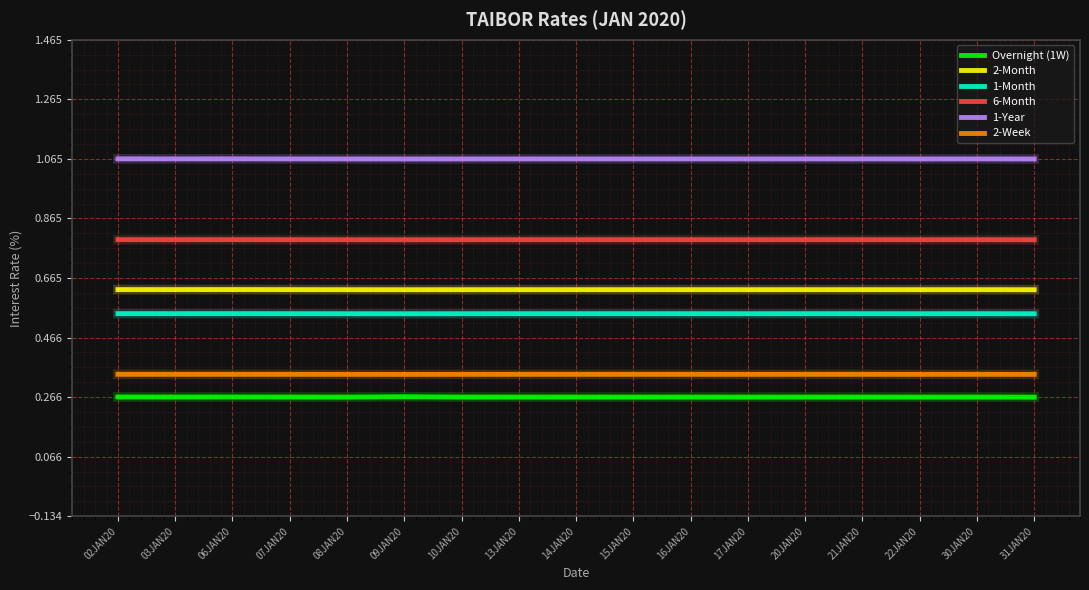

True or false: 2-Week and Overnight (1W) intersect in this chart.

False